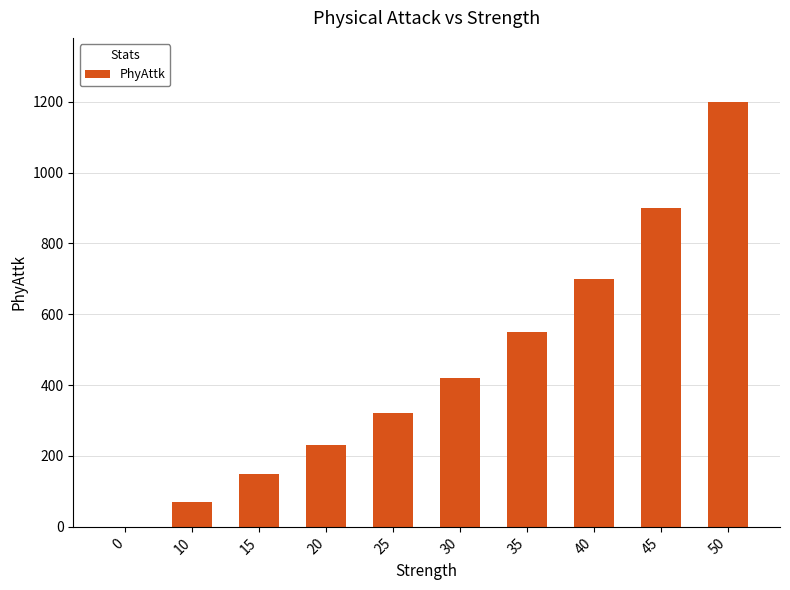

Between 40 and 35, which is larger?

40